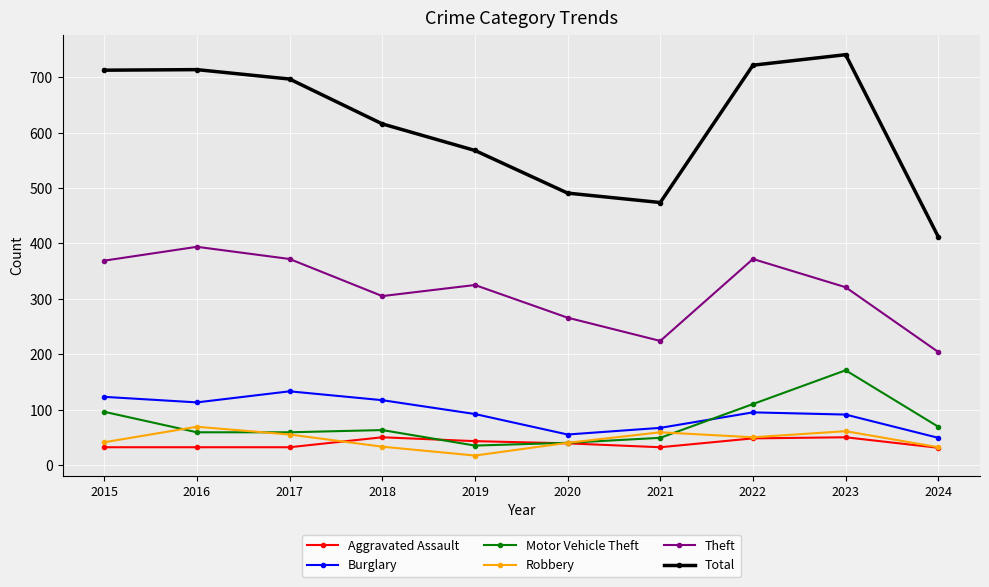

Which series changed the most between 2016 and 2024?

Total